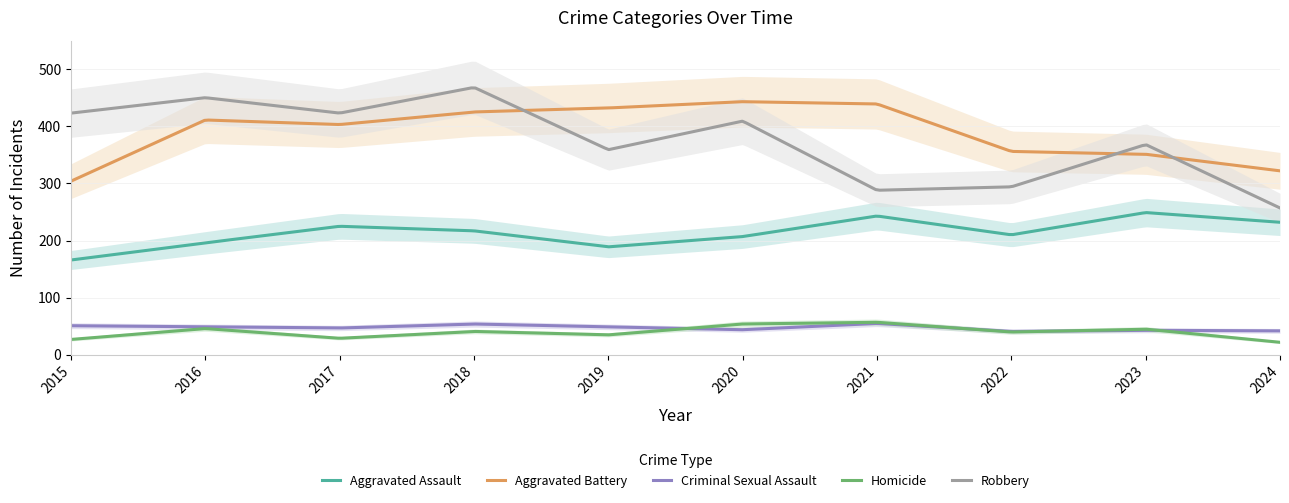

What is the sum of the Aggravated Assault values at 2023 and 2022?

459